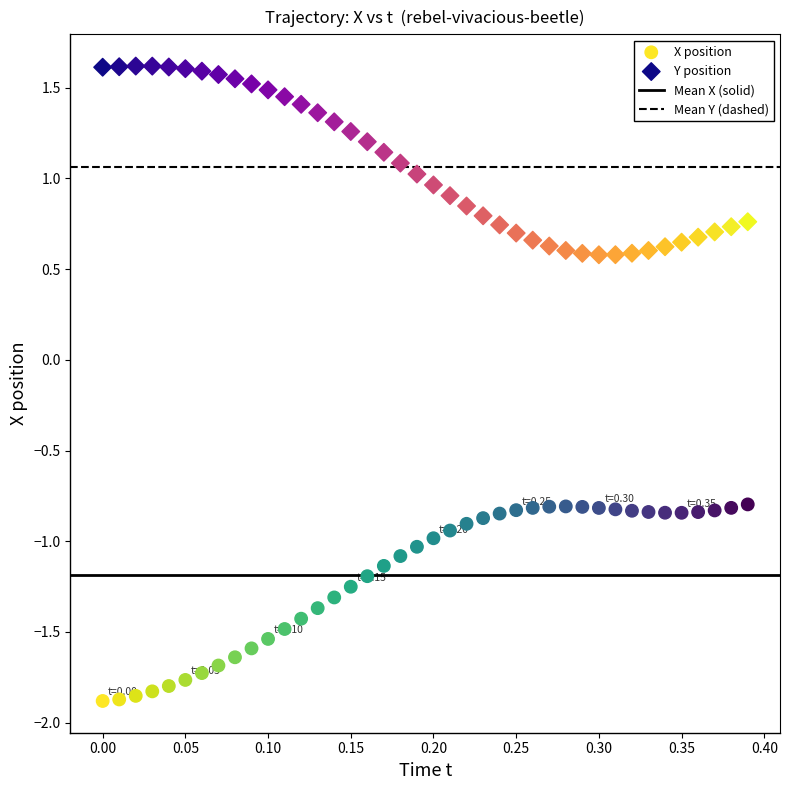

Across all data points, what is the range of Y values (max minus min)?

3.5